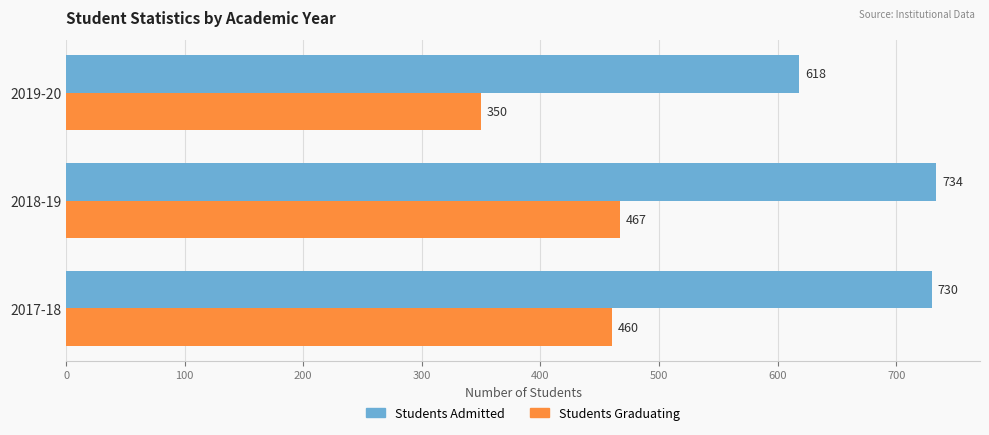

Which series has the widest spread of values?

Students Graduating